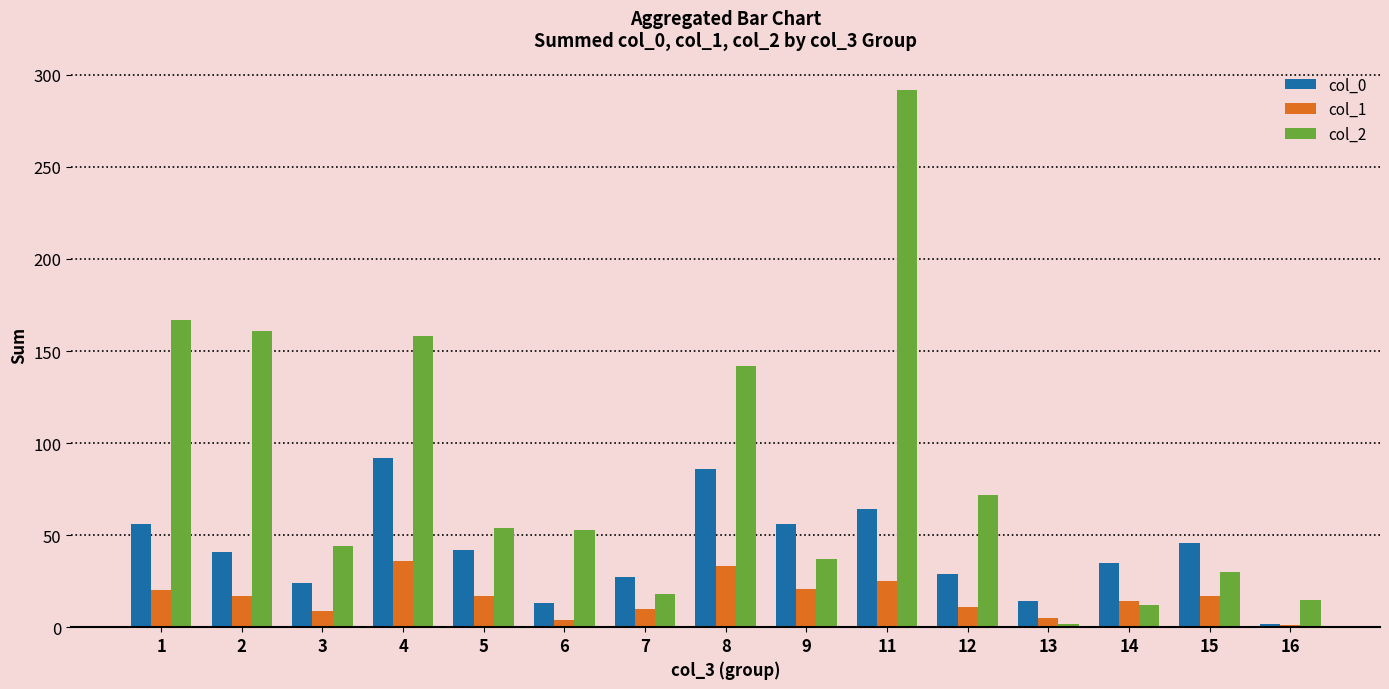

Which series has the largest range (max minus min)?

col_2